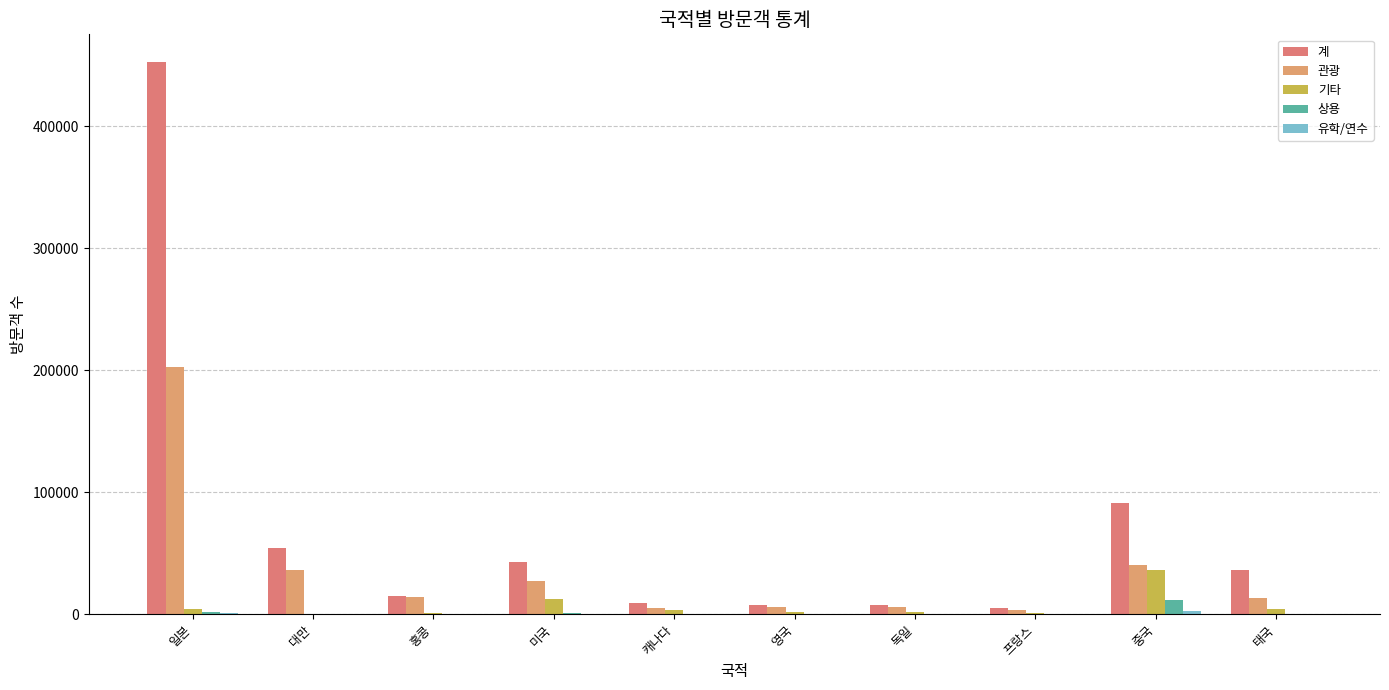

True or false: 관광 has a value of 5746 at 영국.

True